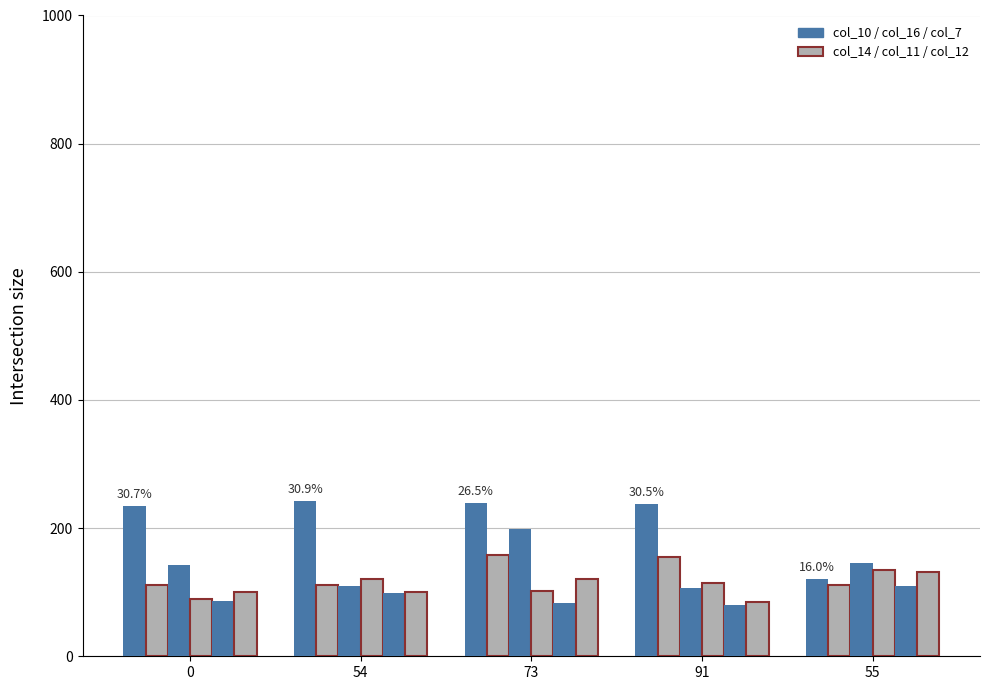

Which label corresponds to the largest value in the chart?

54